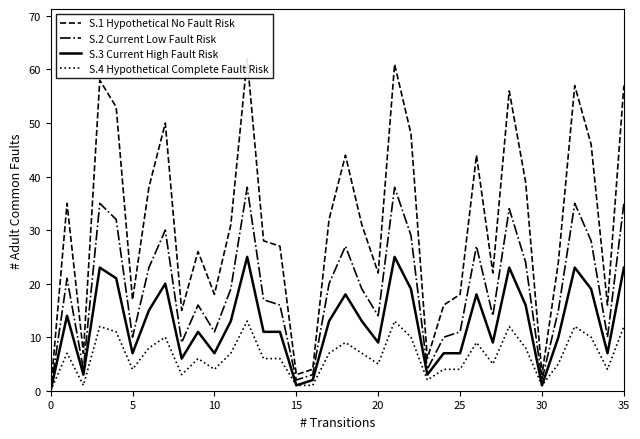

What is the label of the 12th point from the right?

24